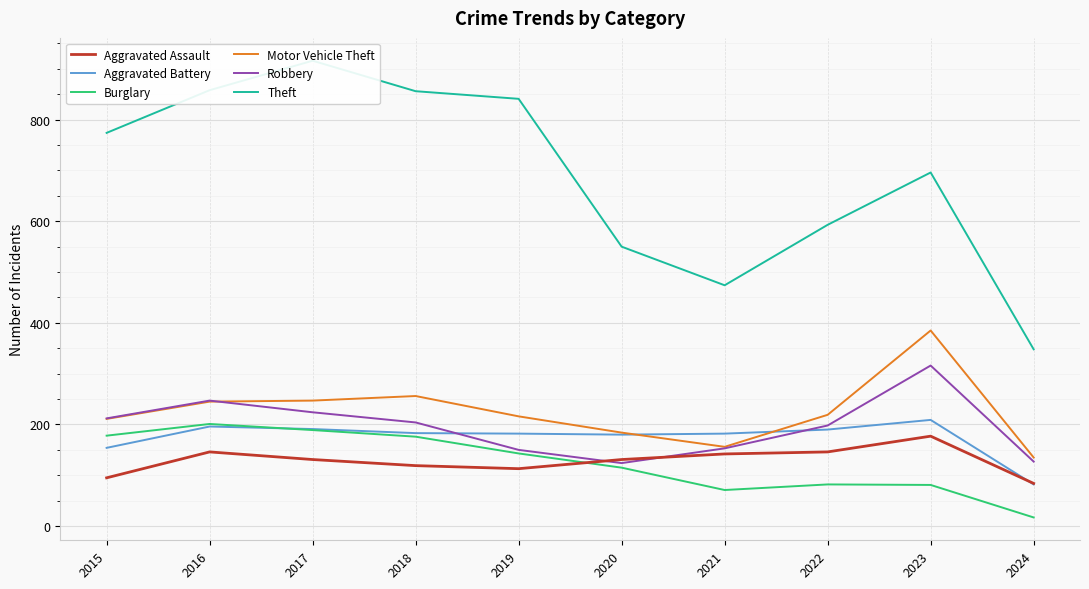

How many lines are shown in the chart?

6